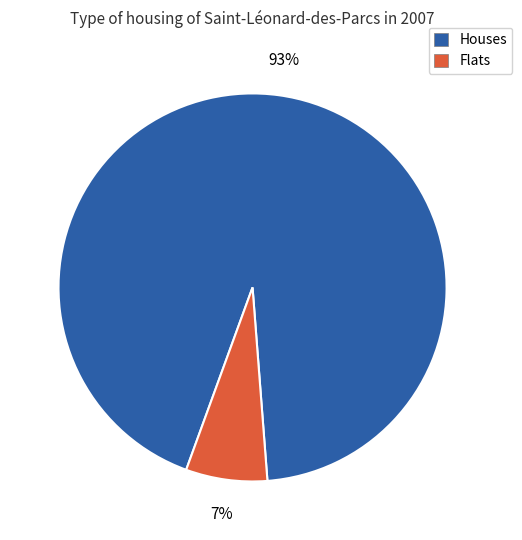

Between Flats and Houses, which is larger?

Houses